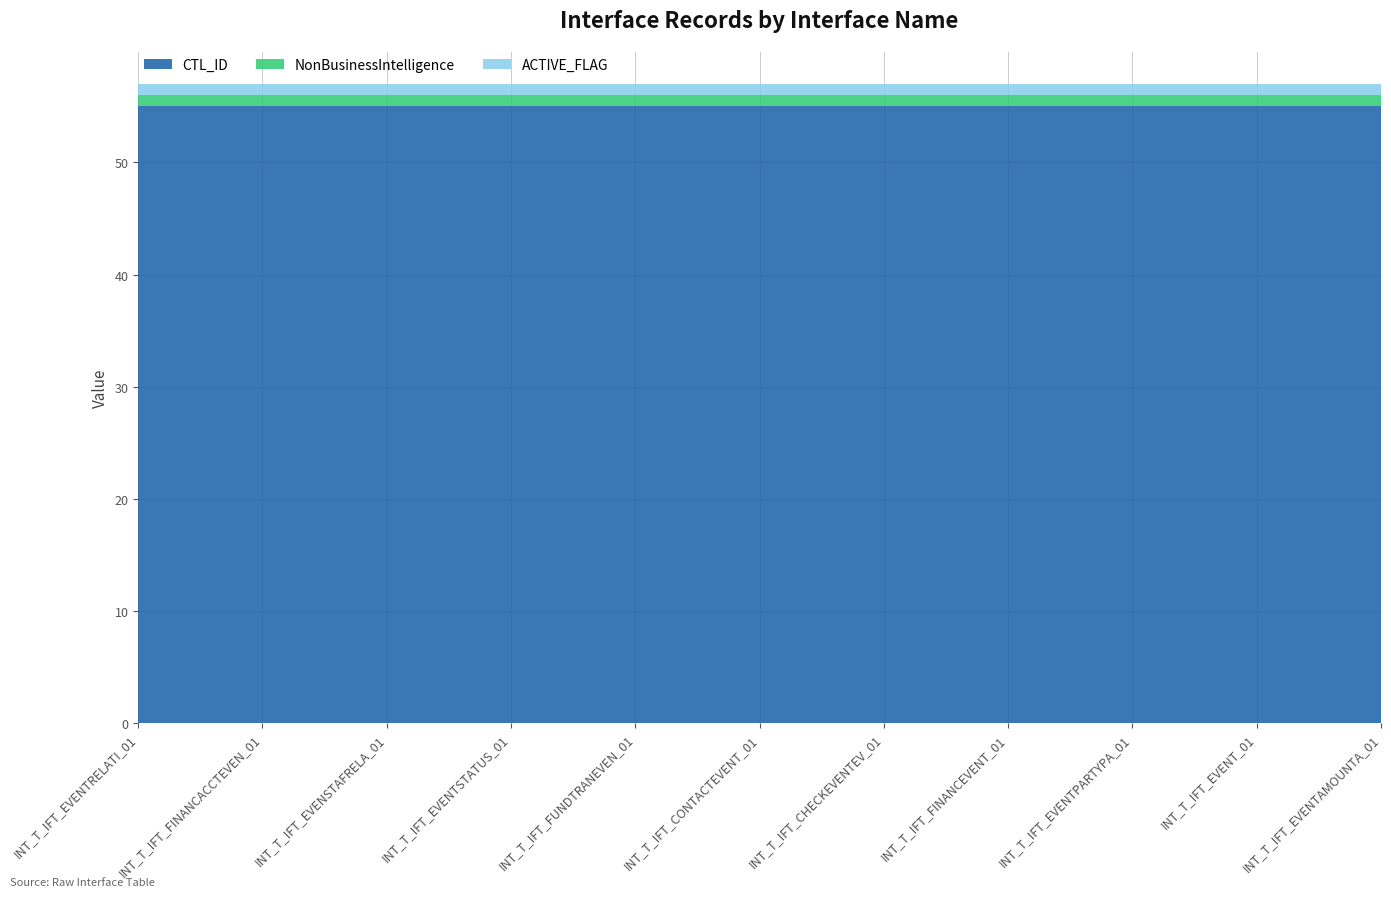

Reading left to right, transcribe all the data shown in this chart.

CTL_ID: INT_T_IFT_EVENTRELATI_01=55	INT_T_IFT_FINANCACCTEVEN_01=55	INT_T_IFT_EVENSTAFRELA_01=55	INT_T_IFT_EVENTSTATUS_01=55	INT_T_IFT_FUNDTRANEVEN_01=55	INT_T_IFT_CONTACTEVENT_01=55	INT_T_IFT_CHECKEVENTEV_01=55	INT_T_IFT_FINANCEVENT_01=55	INT_T_IFT_EVENTPARTYPA_01=55	INT_T_IFT_EVENT_01=55	INT_T_IFT_EVENTAMOUNTA_01=55
NonBusinessIntelligence: INT_T_IFT_EVENTRELATI_01=1	INT_T_IFT_FINANCACCTEVEN_01=1	INT_T_IFT_EVENSTAFRELA_01=1	INT_T_IFT_EVENTSTATUS_01=1	INT_T_IFT_FUNDTRANEVEN_01=1	INT_T_IFT_CONTACTEVENT_01=1	INT_T_IFT_CHECKEVENTEV_01=1	INT_T_IFT_FINANCEVENT_01=1	INT_T_IFT_EVENTPARTYPA_01=1	INT_T_IFT_EVENT_01=1	INT_T_IFT_EVENTAMOUNTA_01=1
ACTIVE_FLAG: INT_T_IFT_EVENTRELATI_01=1	INT_T_IFT_FINANCACCTEVEN_01=1	INT_T_IFT_EVENSTAFRELA_01=1	INT_T_IFT_EVENTSTATUS_01=1	INT_T_IFT_FUNDTRANEVEN_01=1	INT_T_IFT_CONTACTEVENT_01=1	INT_T_IFT_CHECKEVENTEV_01=1	INT_T_IFT_FINANCEVENT_01=1	INT_T_IFT_EVENTPARTYPA_01=1	INT_T_IFT_EVENT_01=1	INT_T_IFT_EVENTAMOUNTA_01=1